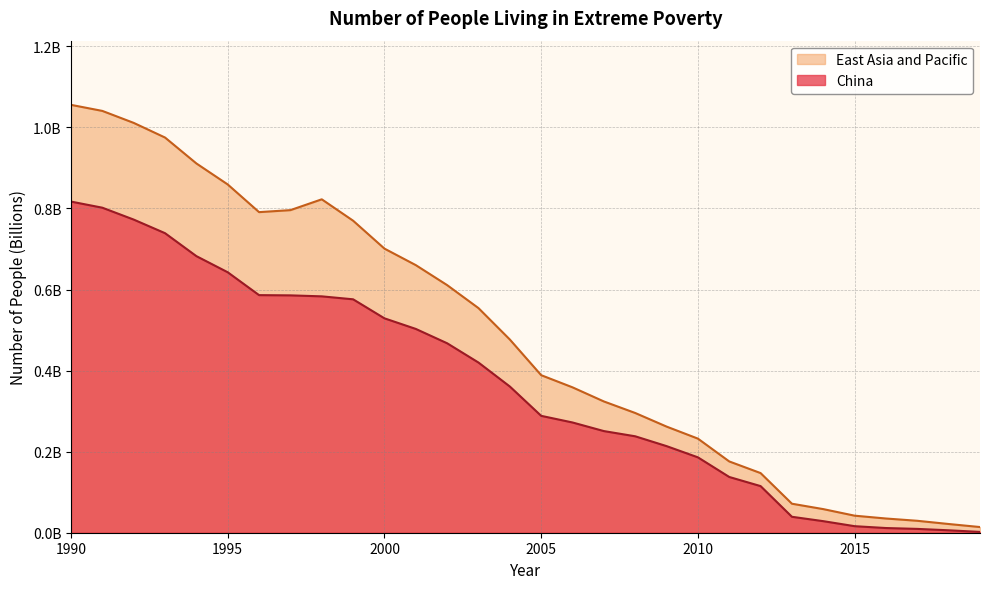

True or false: East Asia and Pacific and China cross at least once.

False